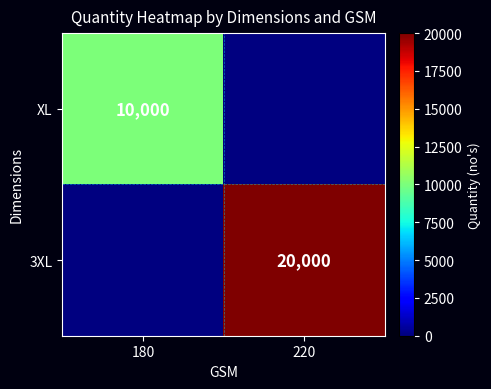

True or false: XL has a value of 15541 at 180.

False